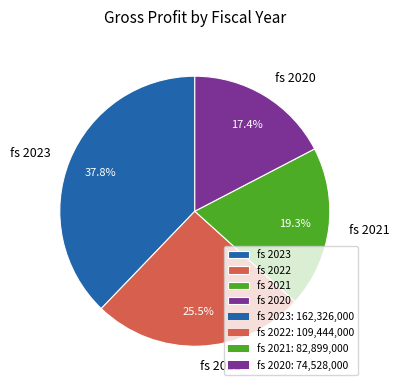

Rank the categories by value from lowest to highest.

fs 2020, fs 2021, fs 2022, fs 2023